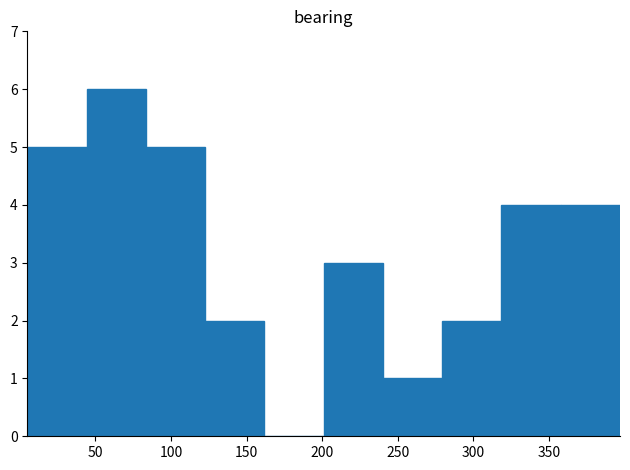

Which range on the x-axis has the tallest bar?

45 to 85